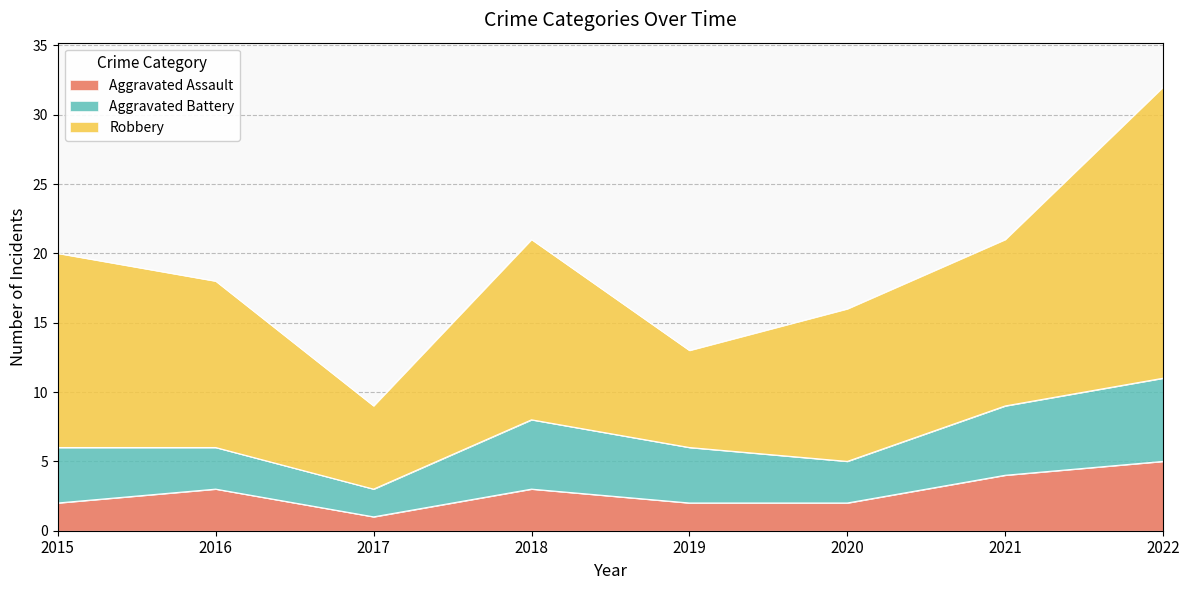

True or false: Robbery and Aggravated Battery cross at least once.

False